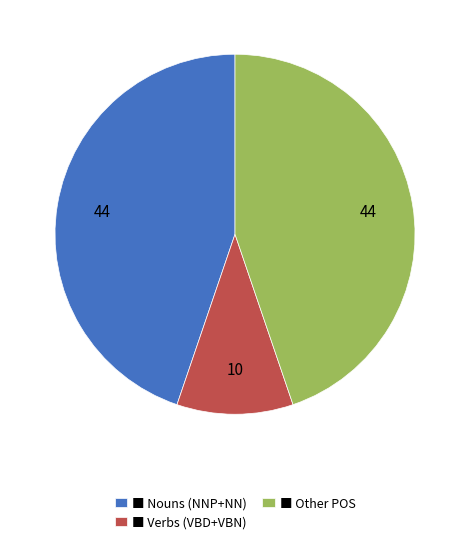

Does any single category account for the majority?

No